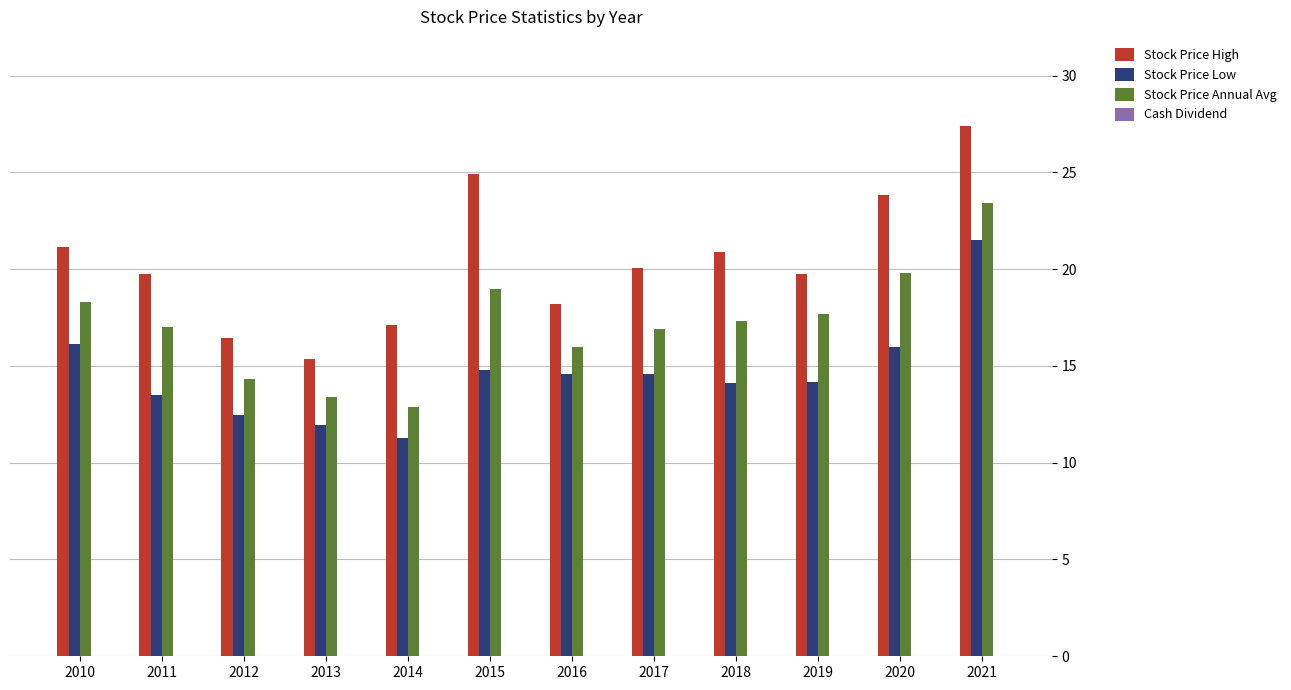

What is the sum of the Stock Price Low values at 2010 and 2017?

30.7